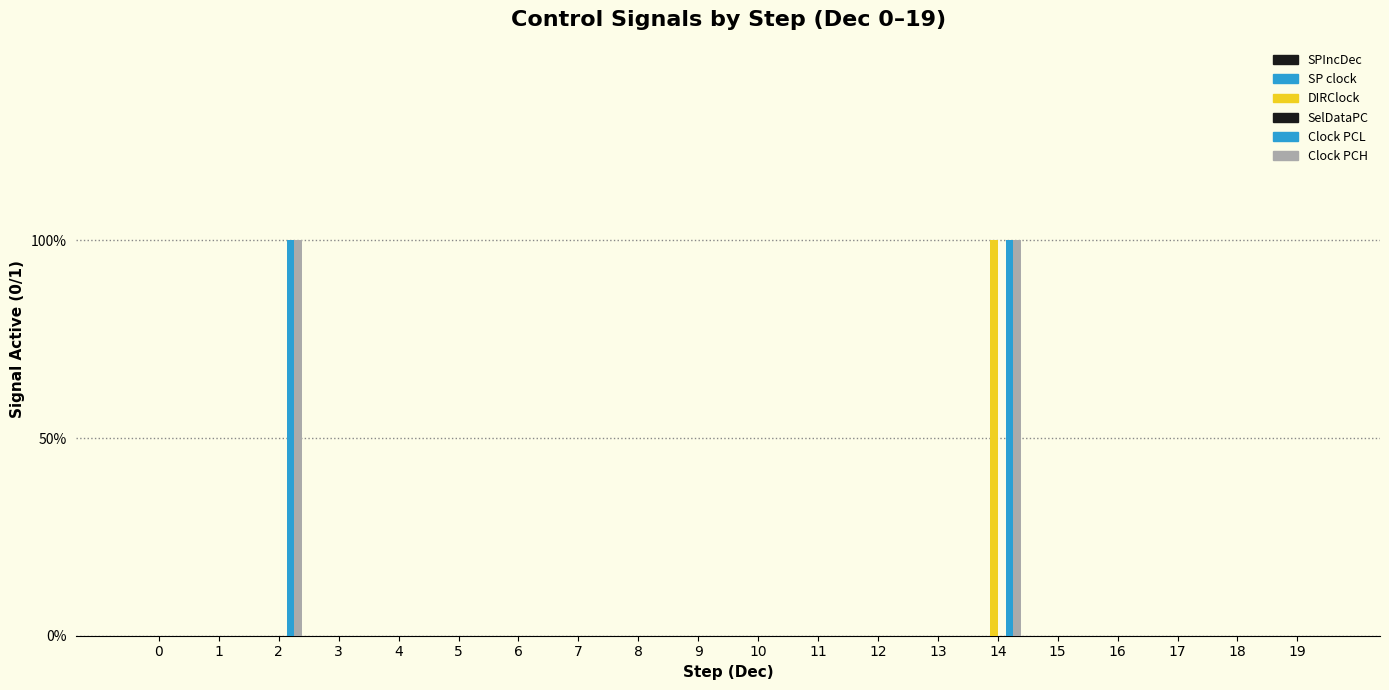

Reading left to right, what are all the values shown in this chart?

SPIncDec: 0=0	1=0	2=0	3=0	4=0	5=0	6=0	7=0	8=0	9=0	10=0	11=0	12=0	13=0	14=0	15=0	16=0	17=0	18=0	19=0
SP clock: 0=0	1=0	2=0	3=0	4=0	5=0	6=0	7=0	8=0	9=0	10=0	11=0	12=0	13=0	14=0	15=0	16=0	17=0	18=0	19=0
DIRClock: 0=0	1=0	2=0	3=0	4=0	5=0	6=0	7=0	8=0	9=0	10=0	11=0	12=0	13=0	14=1	15=0	16=0	17=0	18=0	19=0
SelDataPC: 0=0	1=0	2=0	3=0	4=0	5=0	6=0	7=0	8=0	9=0	10=0	11=0	12=0	13=0	14=0	15=0	16=0	17=0	18=0	19=0
Clock PCL: 0=0	1=0	2=1	3=0	4=0	5=0	6=0	7=0	8=0	9=0	10=0	11=0	12=0	13=0	14=1	15=0	16=0	17=0	18=0	19=0
Clock PCH: 0=0	1=0	2=1	3=0	4=0	5=0	6=0	7=0	8=0	9=0	10=0	11=0	12=0	13=0	14=1	15=0	16=0	17=0	18=0	19=0